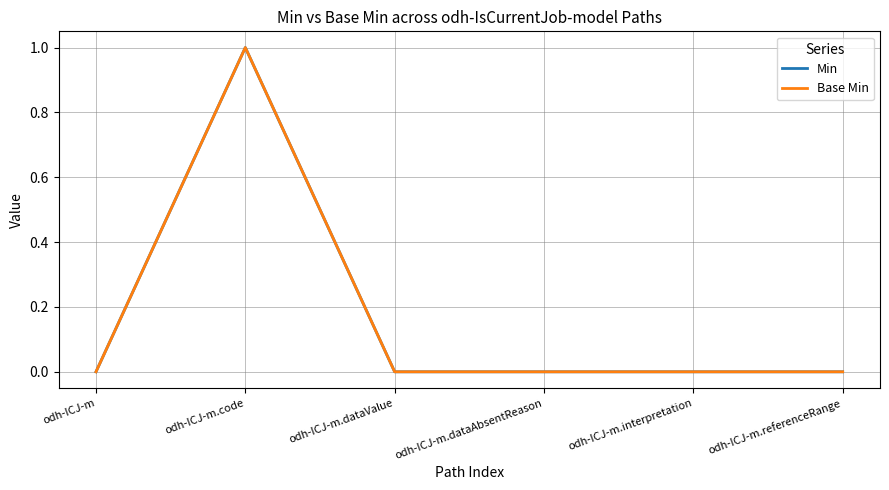

True or false: Base Min and Min cross at least once.

False